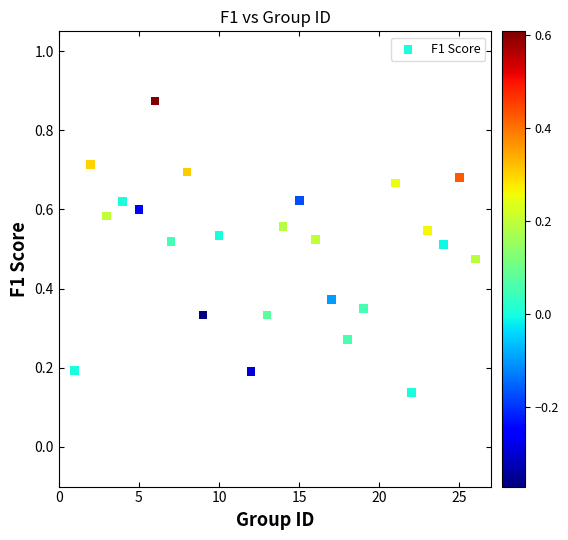

What is the range of X values (max minus min)?

25.0